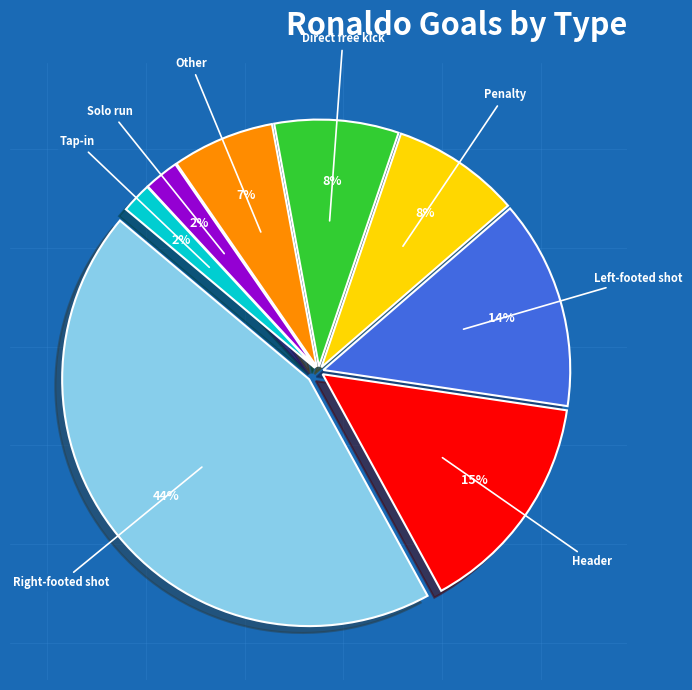

Does any single category account for the majority?

No